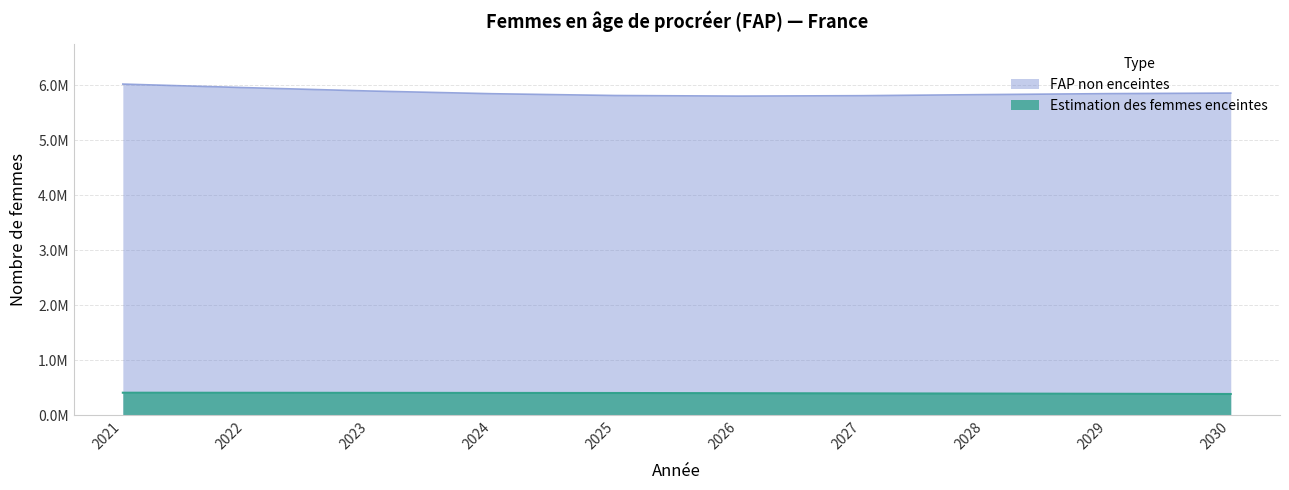

At which label does Estimation des femmes enceintes first exceed 403829?

2021